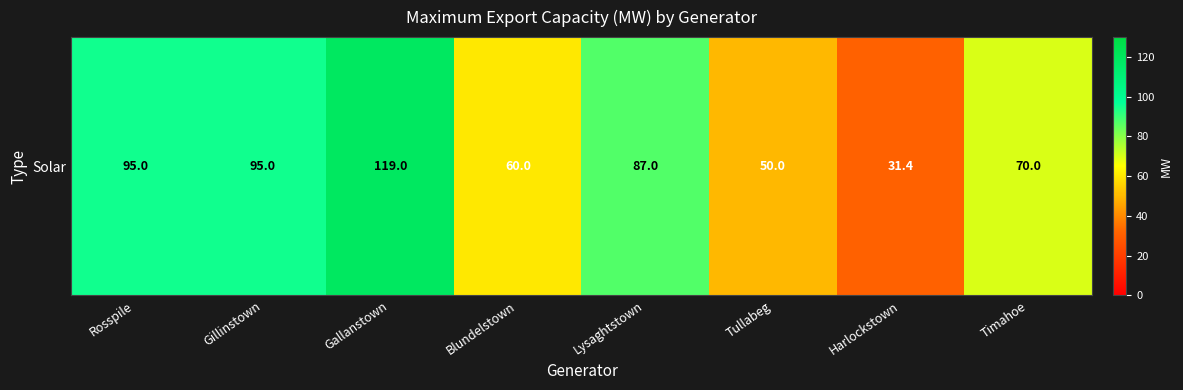

What is the ratio of the value at Harlockstown to the value at Tullabeg?

0.6